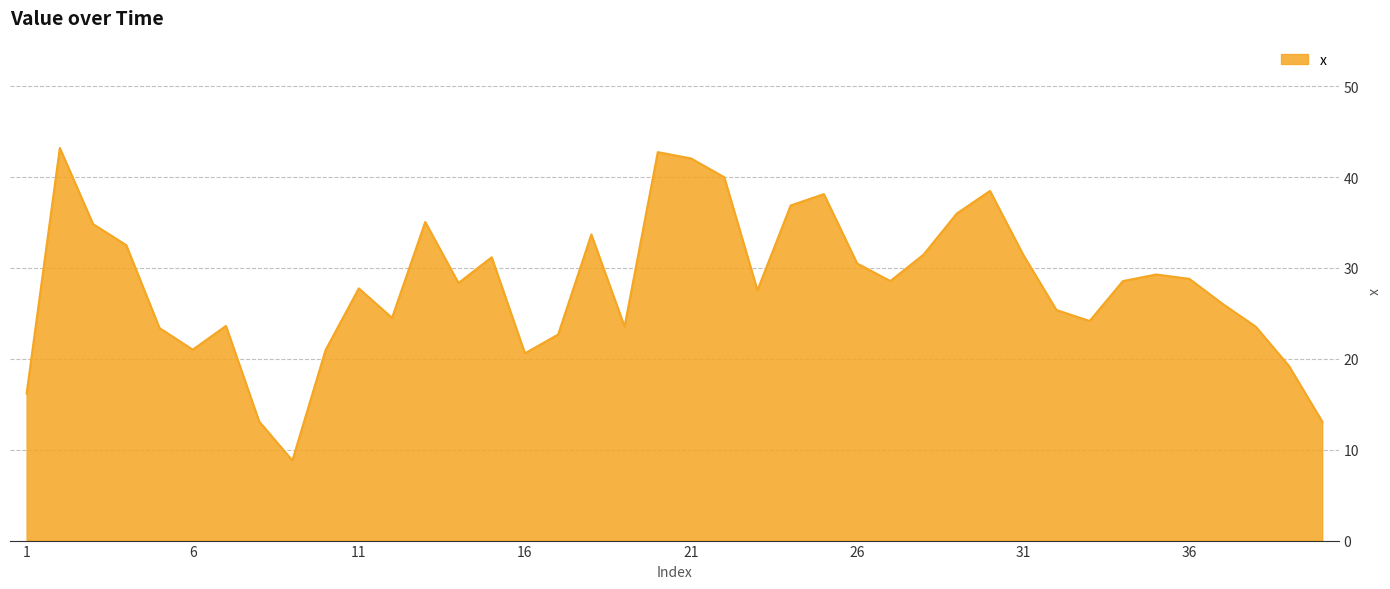

What is the difference between the maximum and minimum values?

34.4